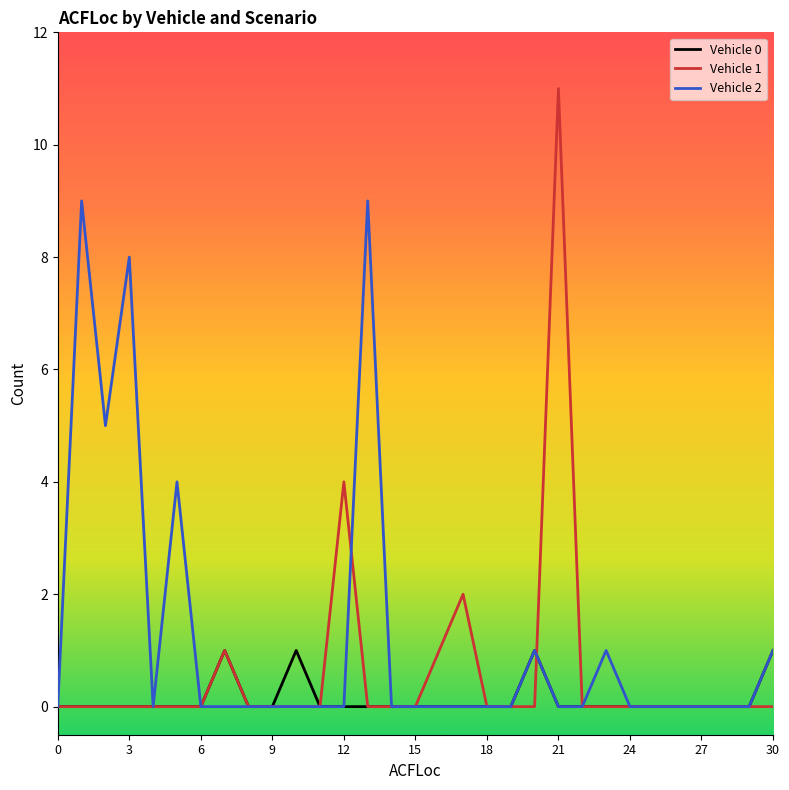

What are all the series names shown in the legend?

Vehicle 0, Vehicle 1, Vehicle 2